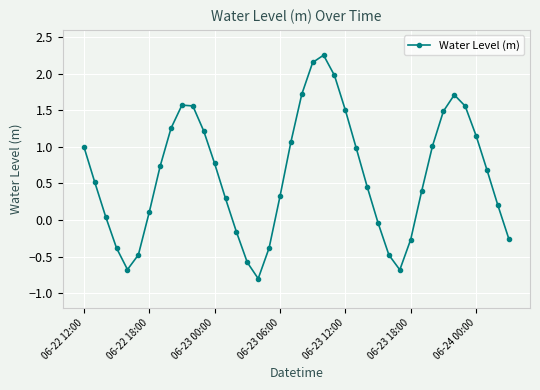

What is the smallest value displayed?

-0.8